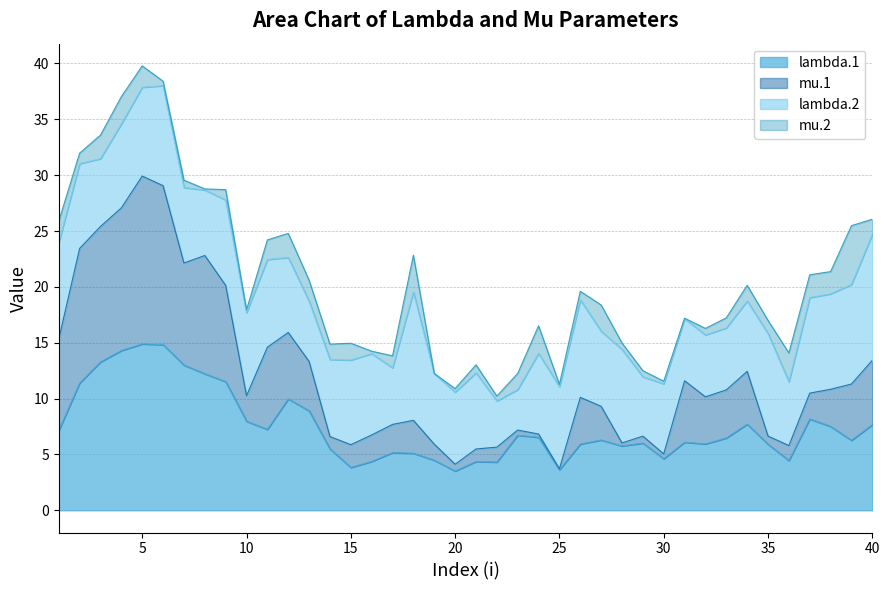

Which series has the widest spread of values?

mu.1